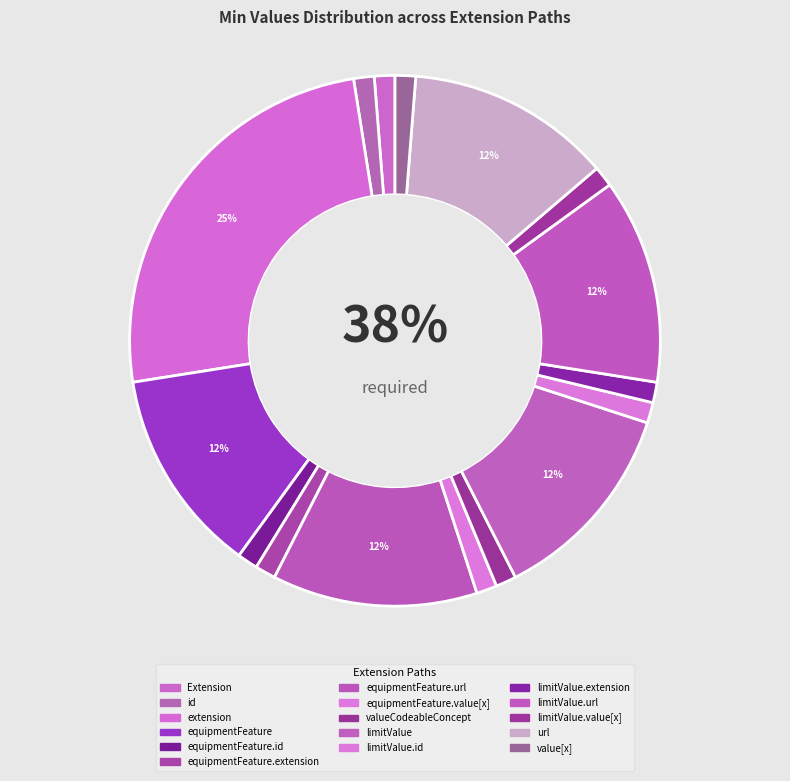

What is the total percentage of Extension.url and Extension.extension:limitValue.value[x]?

14.3%